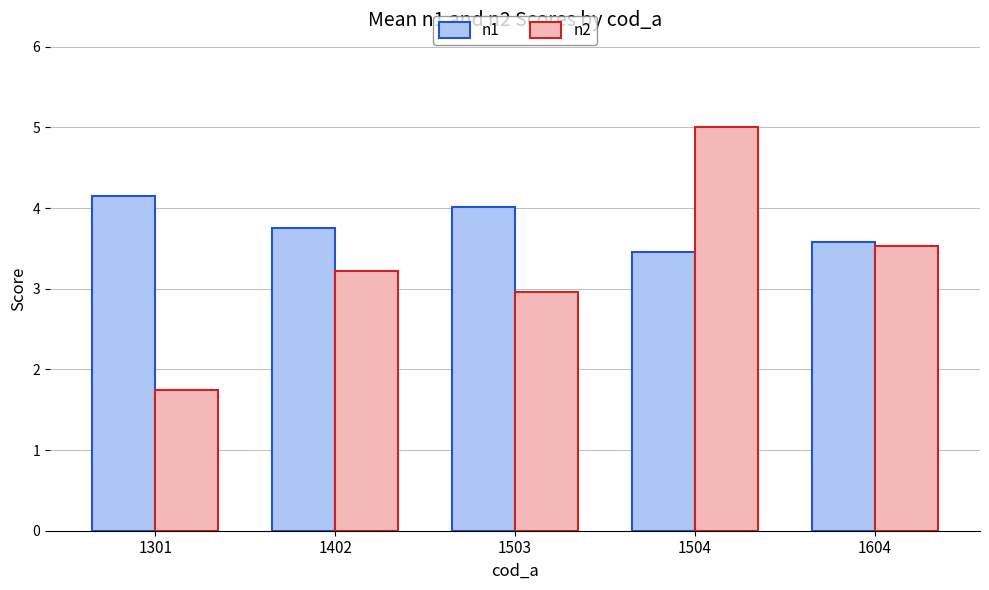

Is it true that n1 equals 4.2 at 1301?

True